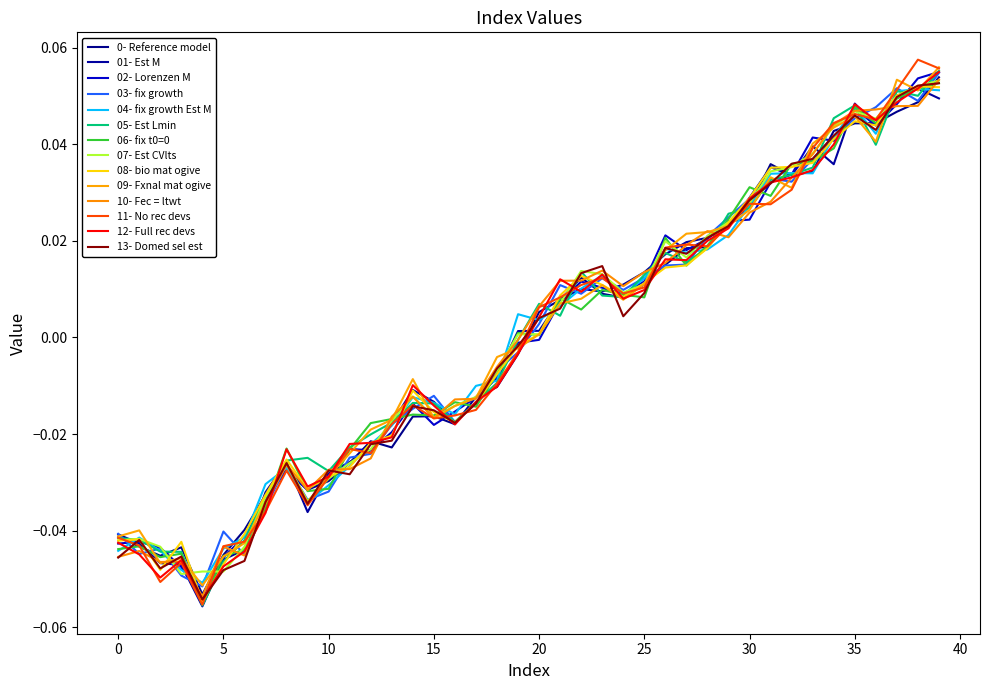

What is the smallest value displayed?

-0.1